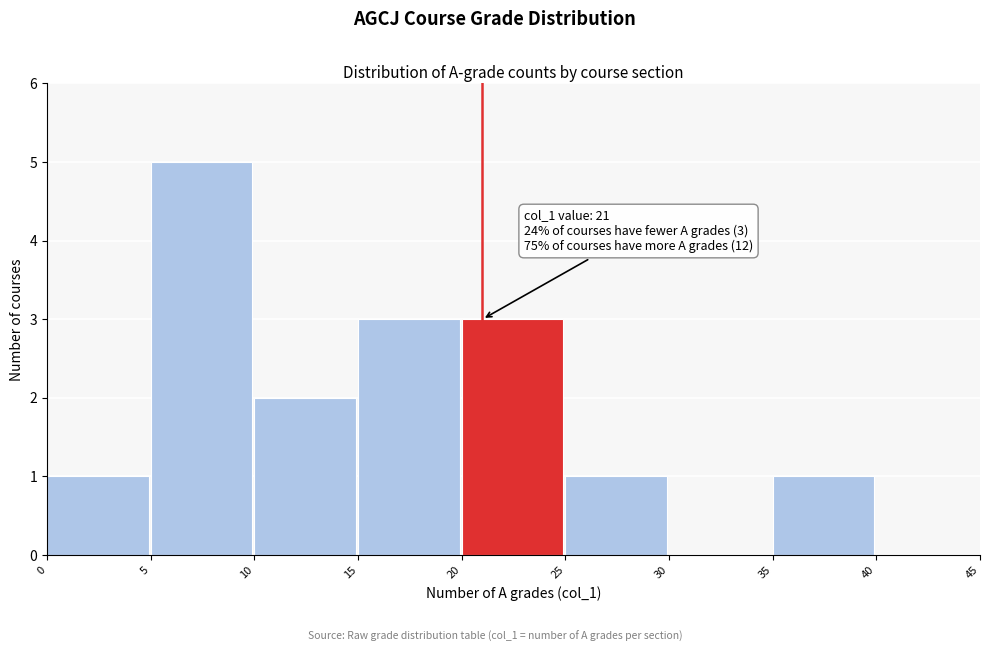

Which range on the x-axis has the tallest bar?

5 to 10